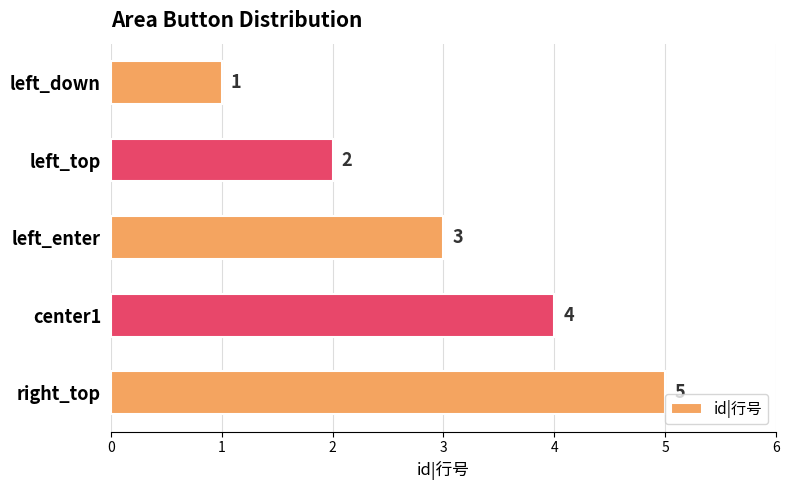

List the labels in order of value, smallest first.

left_down, left_top, left_enter, center1, right_top